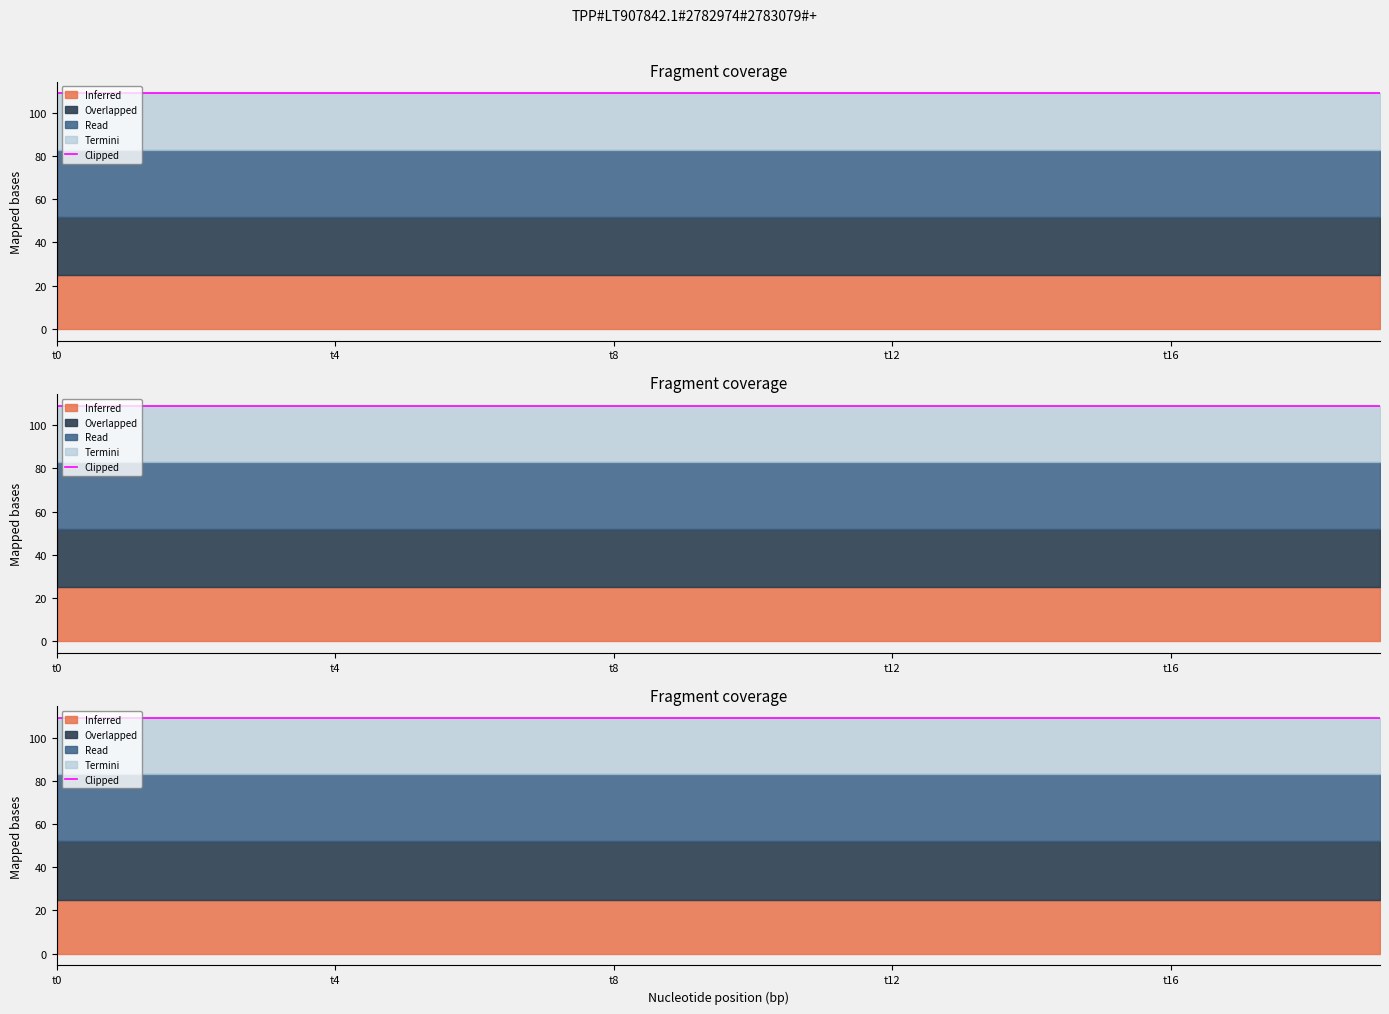

How many categories are shown in the chart?

20